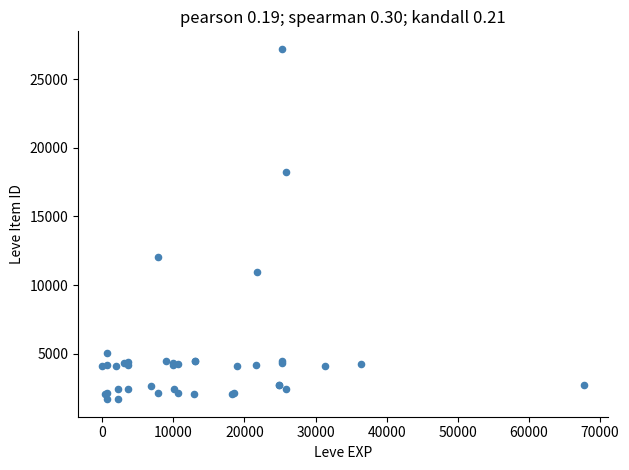

What Y value in the scatter plot is closest to 14448?

12018